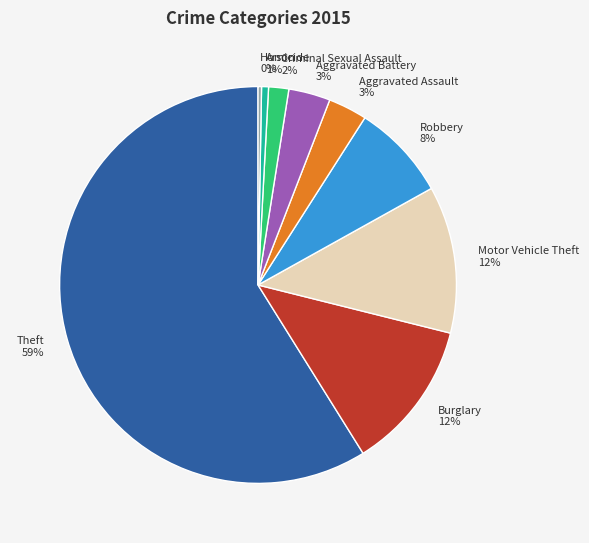

Combined, do Theft and Burglary account for over 50%?

Yes